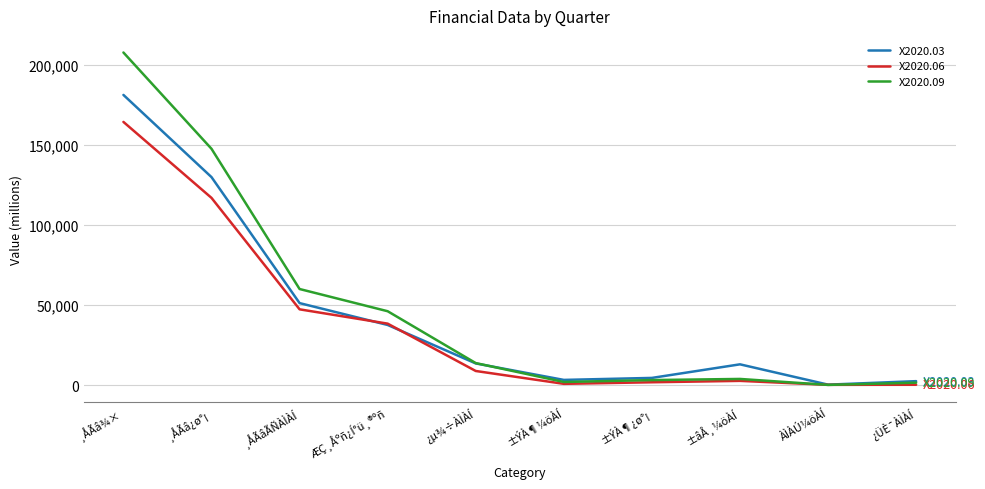

Which series has the widest spread of values?

X2020.09